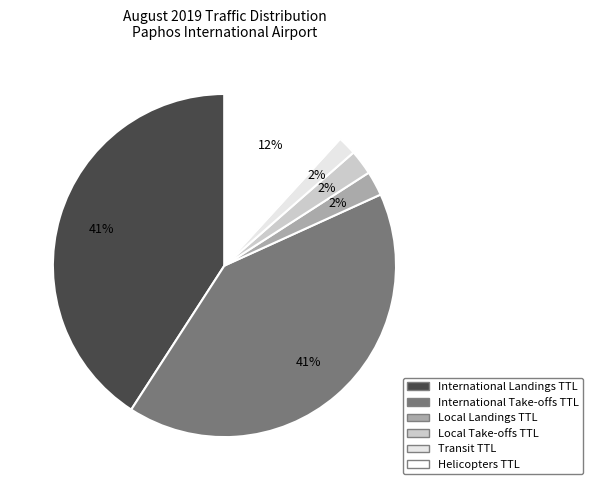

What is the smallest slice in the pie chart?

Transit TTL